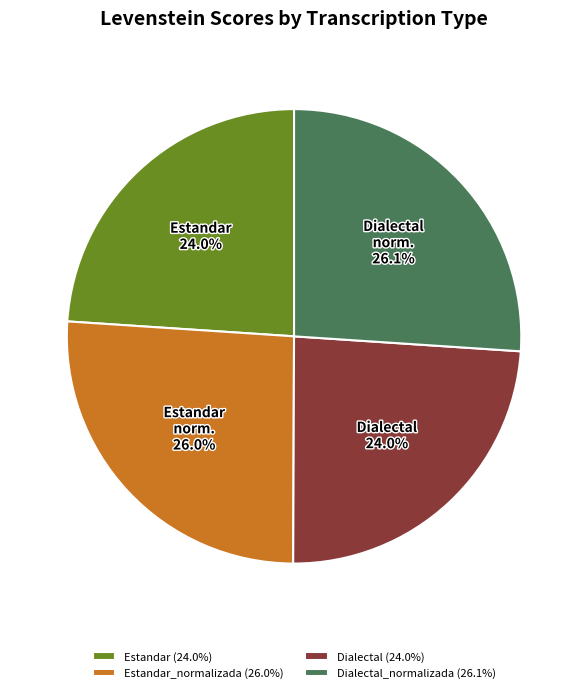

Is there a majority slice in this chart?

No